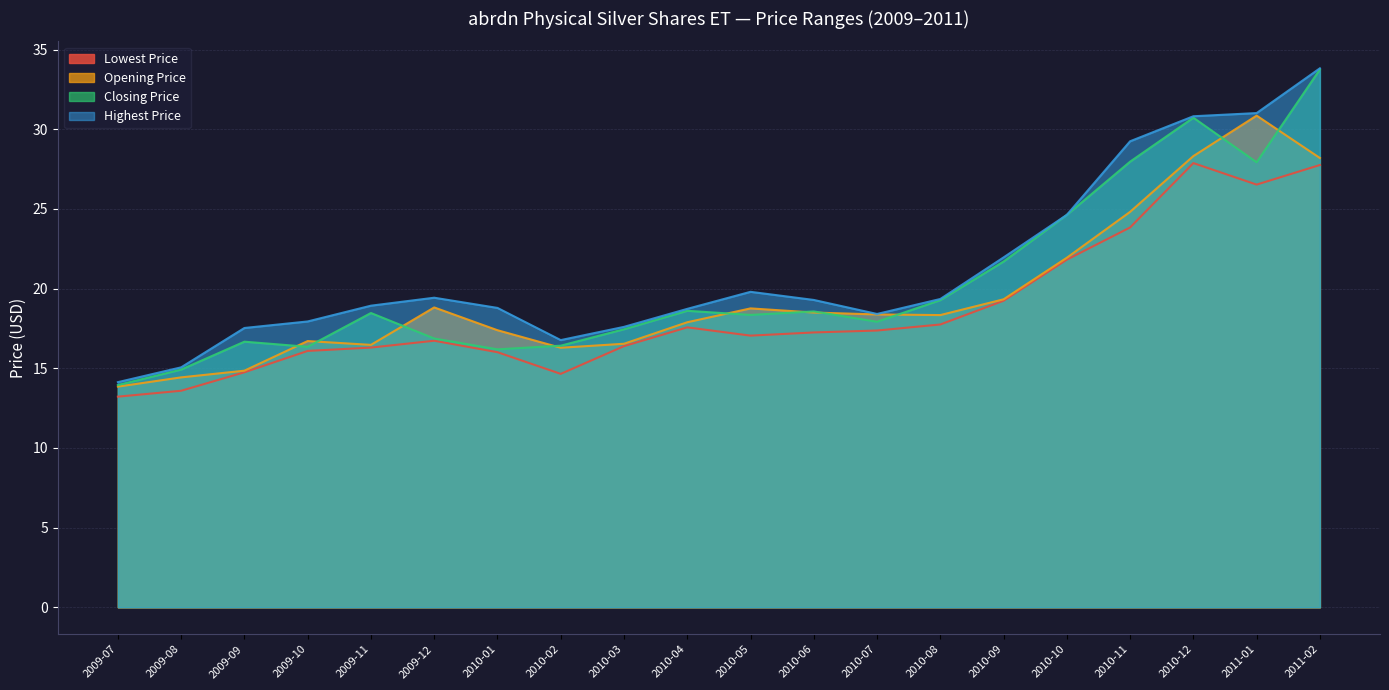

What is the difference between the maximum and minimum values in the Highest Price series?

19.7